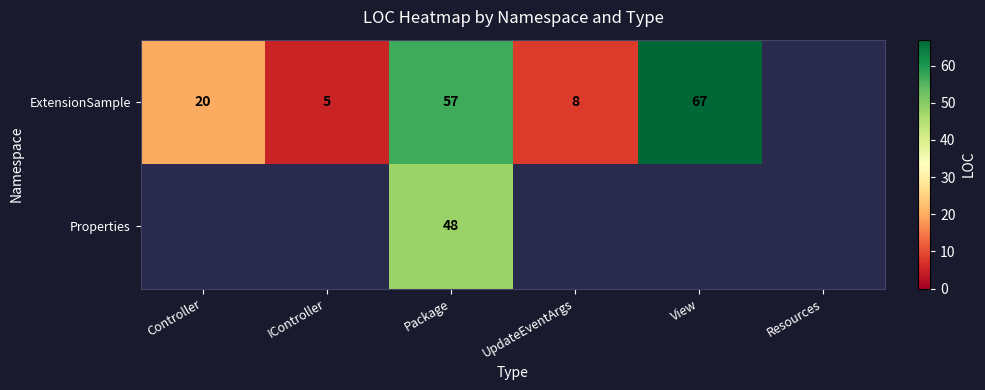

What is the difference between the ExtensionSample values at Package and Controller?

37